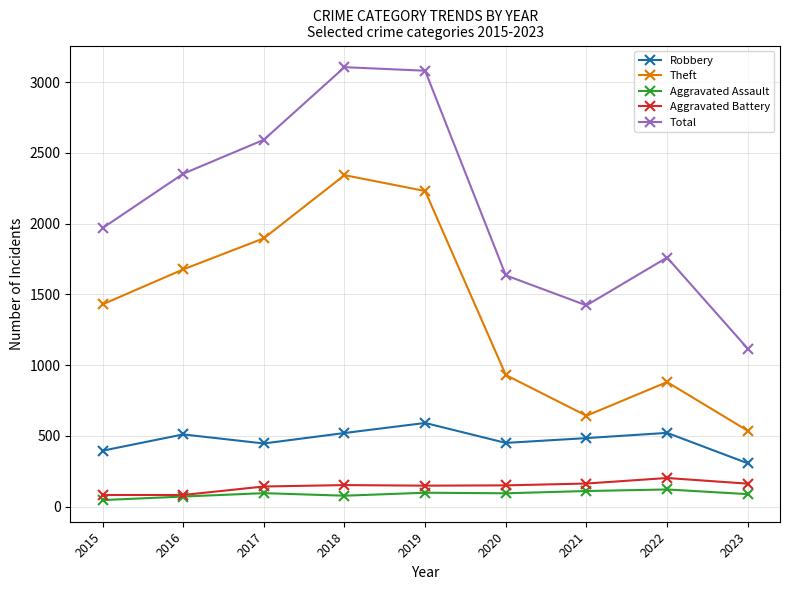

Is the value of Theft at 2015 greater than the value of Aggravated Assault at 2021?

Yes